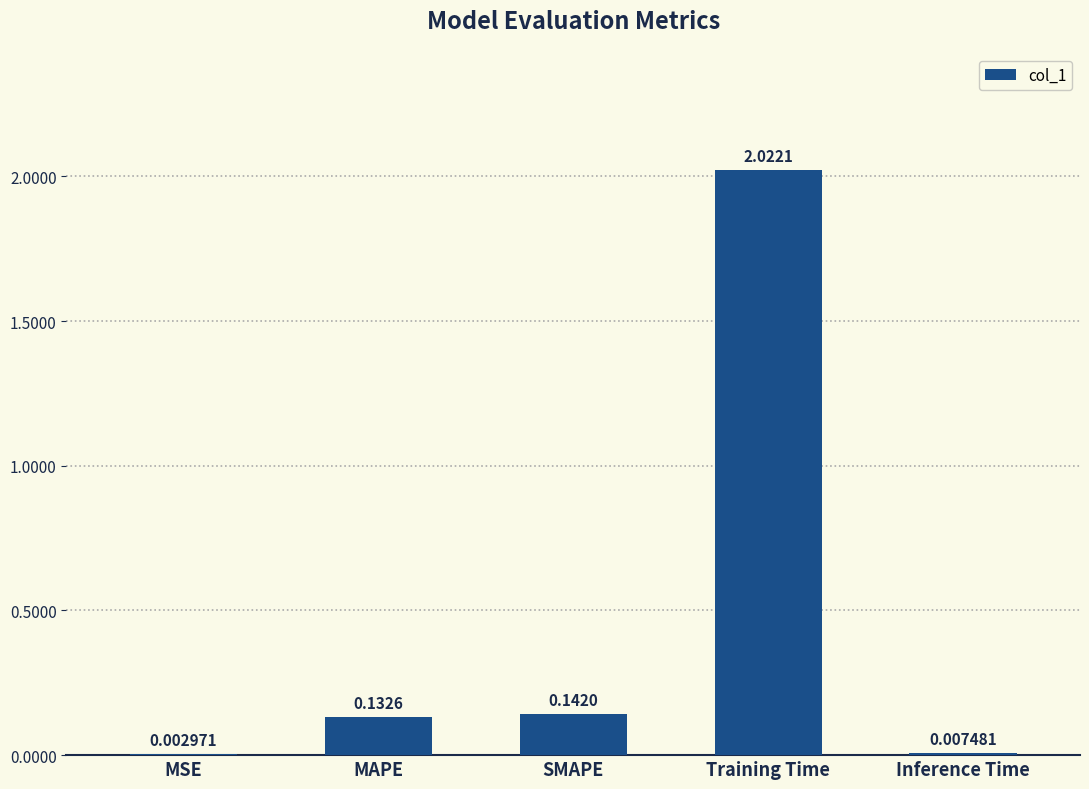

What is the sum of all values?

2.3